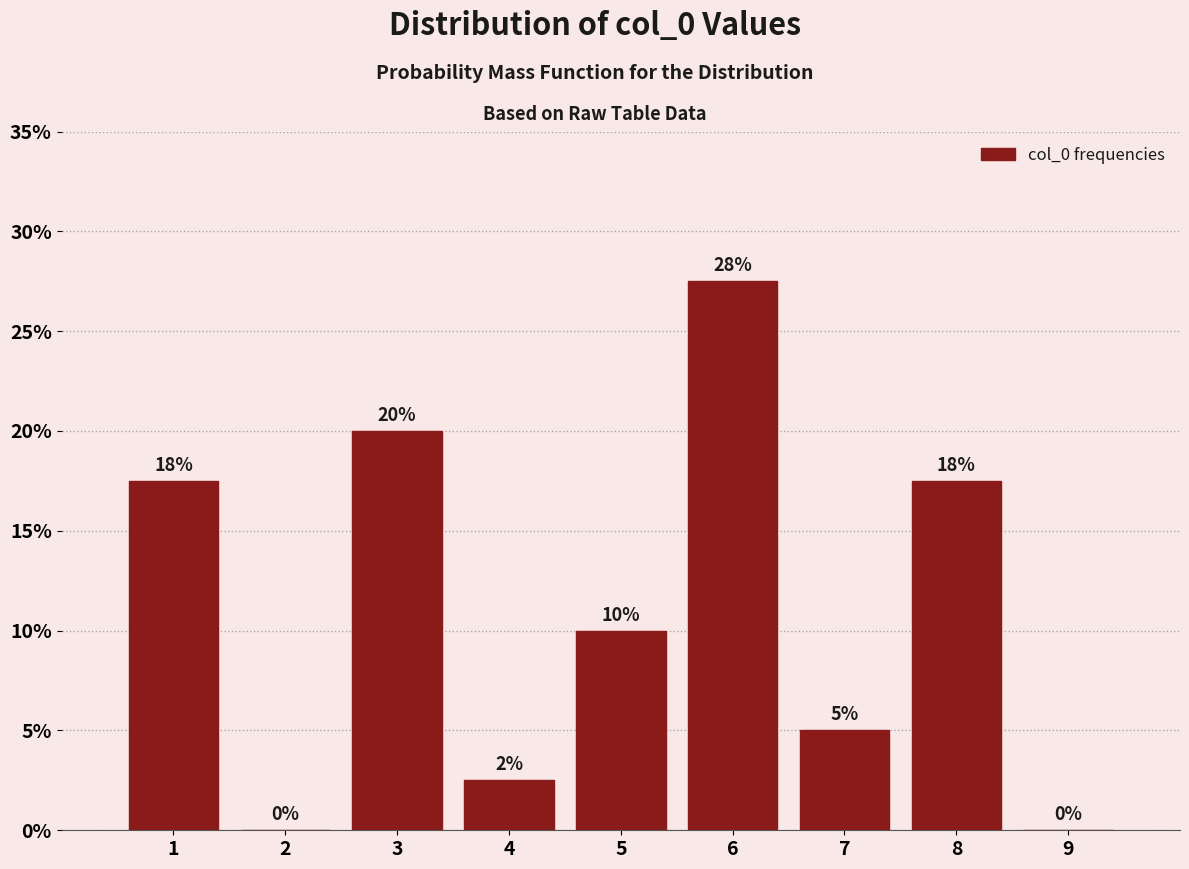

Which range on the x-axis has the tallest bar?

5.5 to 6.5